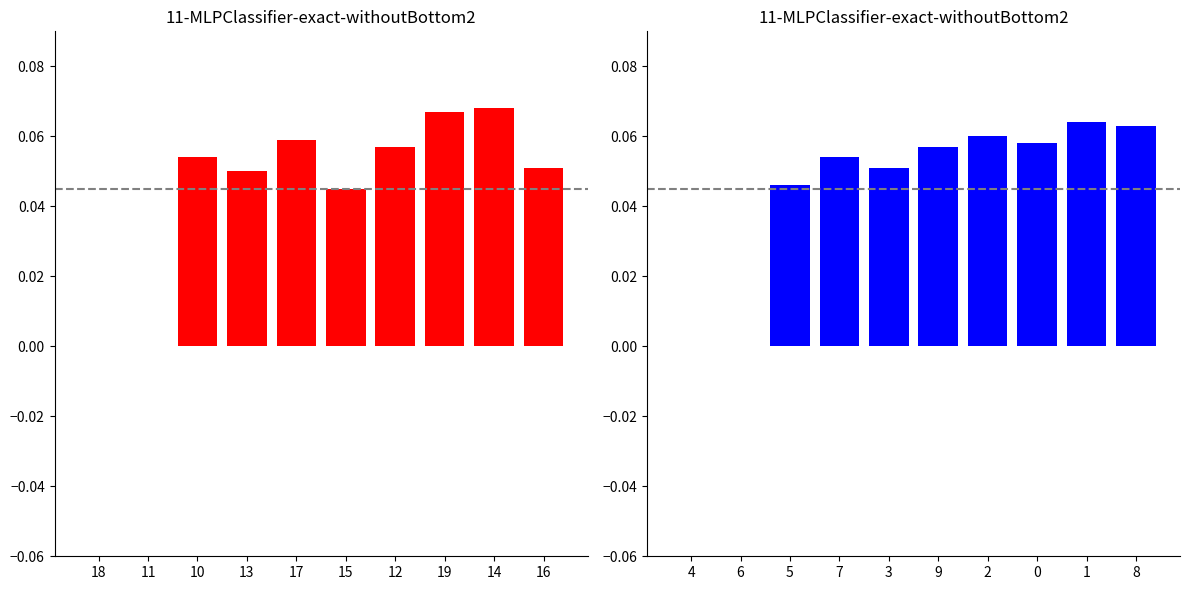

Rank the series by their maximum value, from highest to lowest.

left series, right series